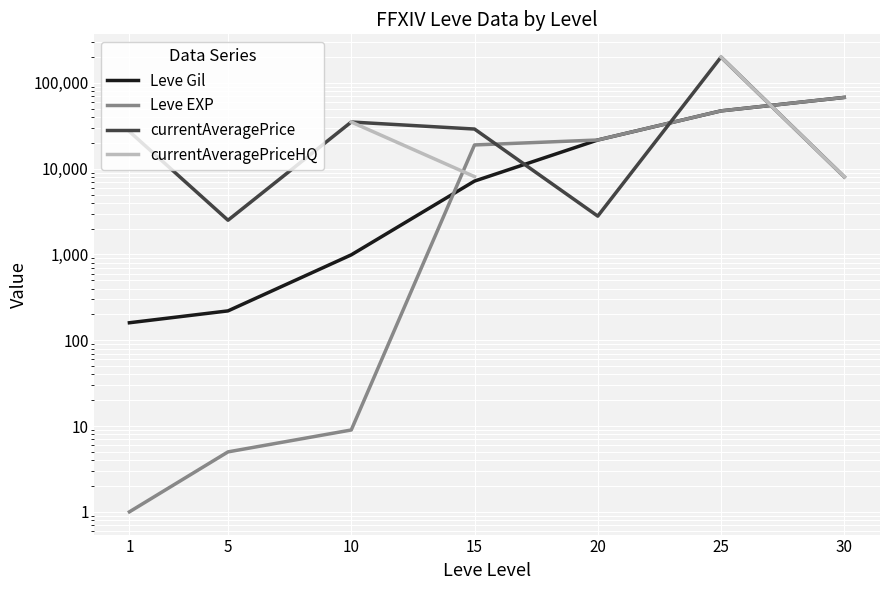

How many values in the Leve EXP series are below 18910?

3